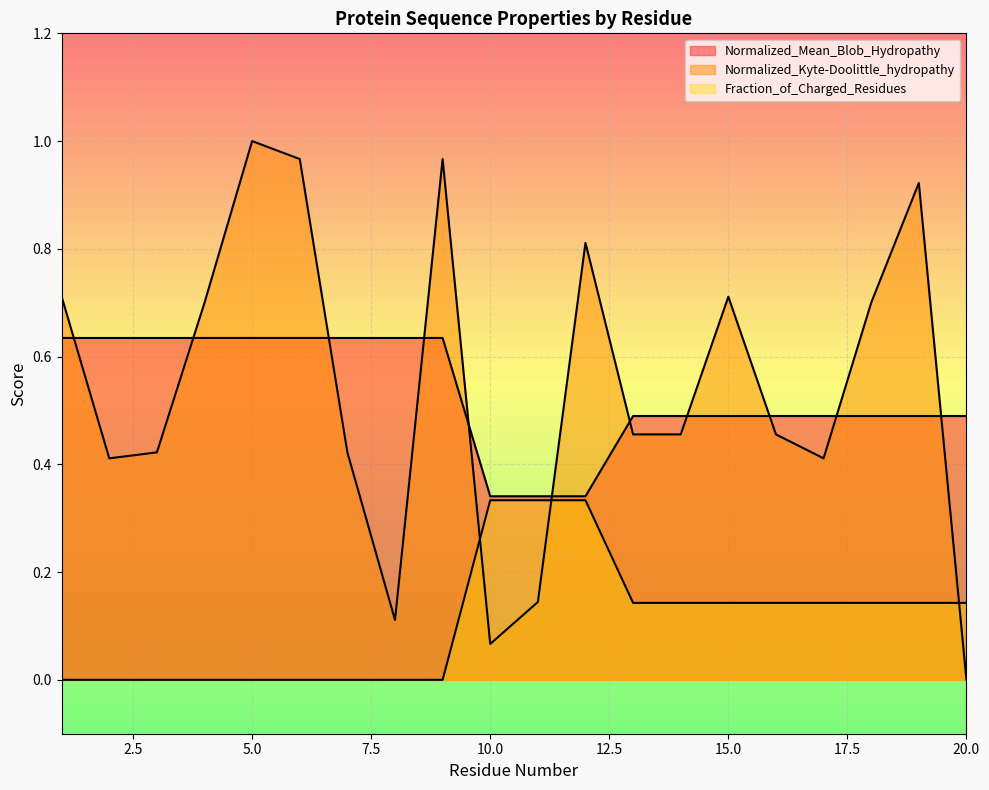

What is the sum of all Normalized_Mean_Blob_Hydropathy values?

10.7